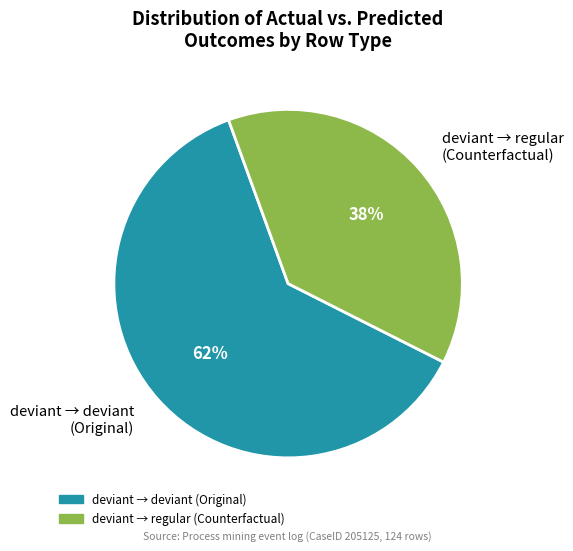

To the nearest percent, what percentage of the pie is deviant → regular (Counterfactual)?

38%